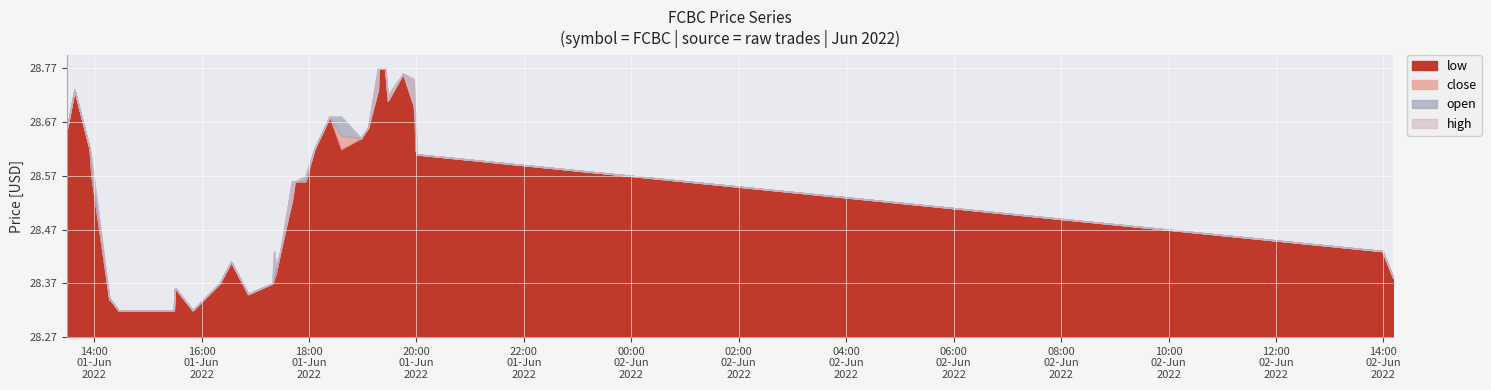

The high series shows 16.4 at 2022-06-01 19:45:00. True or false?

False